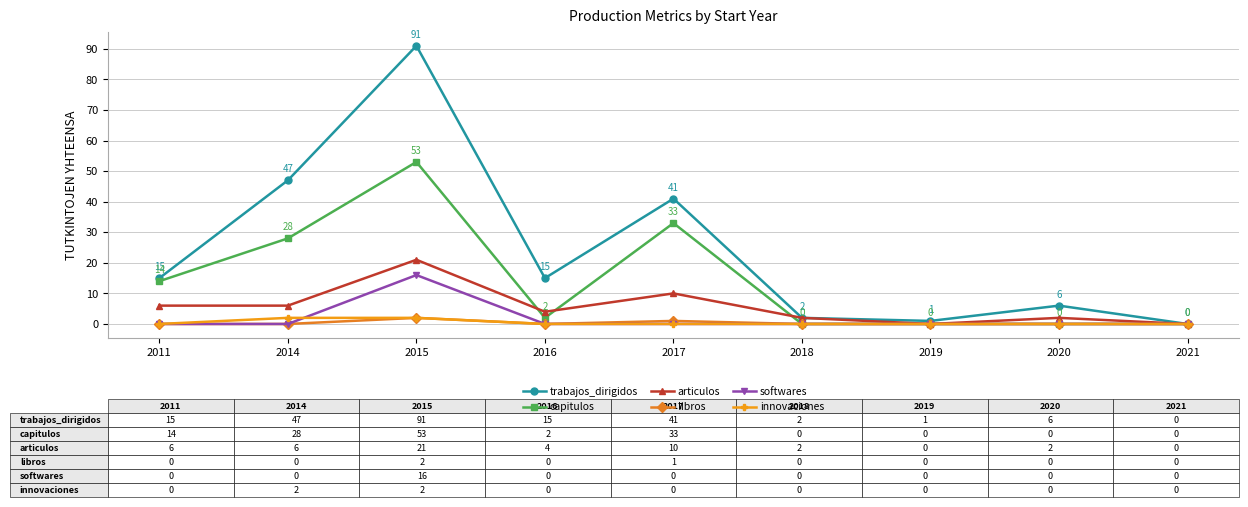

Reading left to right, extract all data points from this chart.

trabajos_dirigidos: 2011=15	2014=47	2015=91	2016=15	2017=41	2018=2	2019=1	2020=6	2021=0
capitulos: 2011=14	2014=28	2015=53	2016=2	2017=33	2018=0	2019=0	2020=0	2021=0
articulos: 2011=6	2014=6	2015=21	2016=4	2017=10	2018=2	2019=0	2020=2	2021=0
libros: 2011=0	2014=0	2015=2	2016=0	2017=1	2018=0	2019=0	2020=0	2021=0
softwares: 2011=0	2014=0	2015=16	2016=0	2017=0	2018=0	2019=0	2020=0	2021=0
innovaciones: 2011=0	2014=2	2015=2	2016=0	2017=0	2018=0	2019=0	2020=0	2021=0